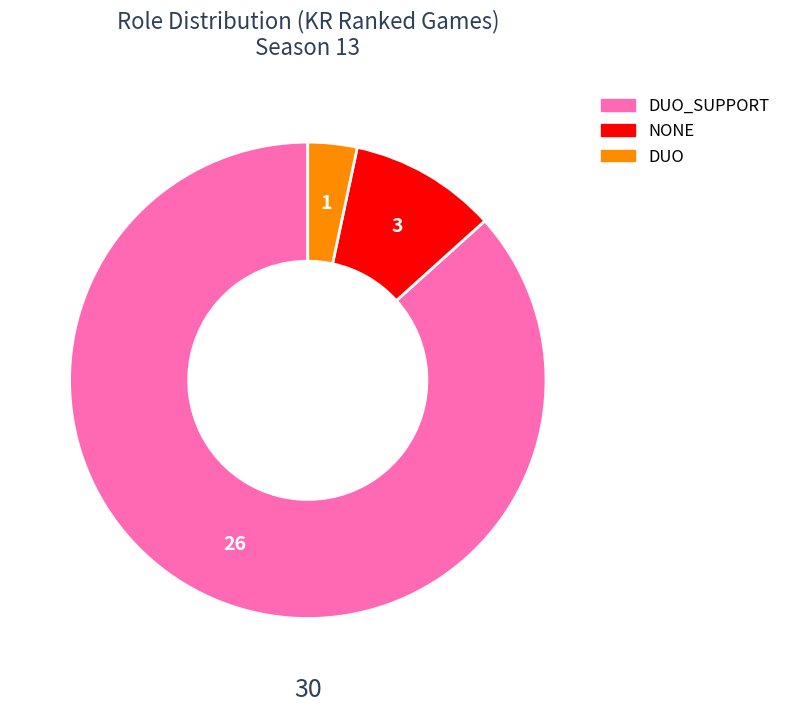

Is DUO_SUPPORT the majority of the pie?

Yes